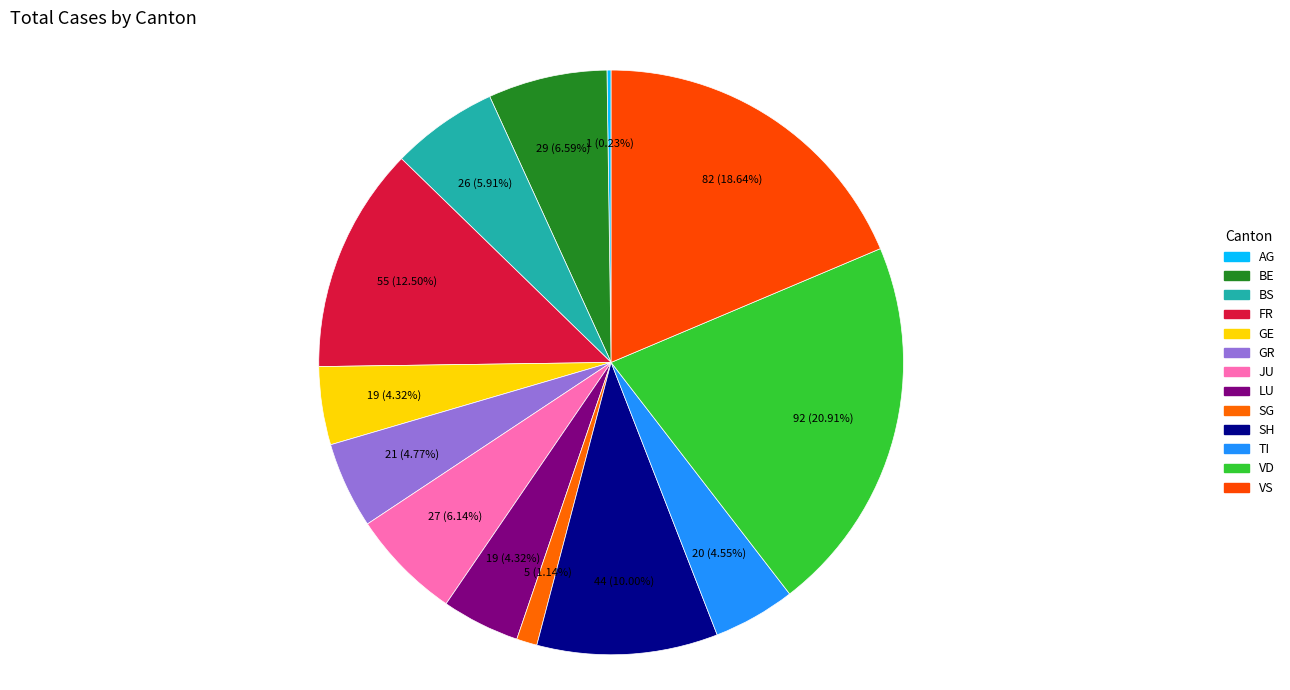

Combined, what portion of the pie is GE and SH?

14.3%